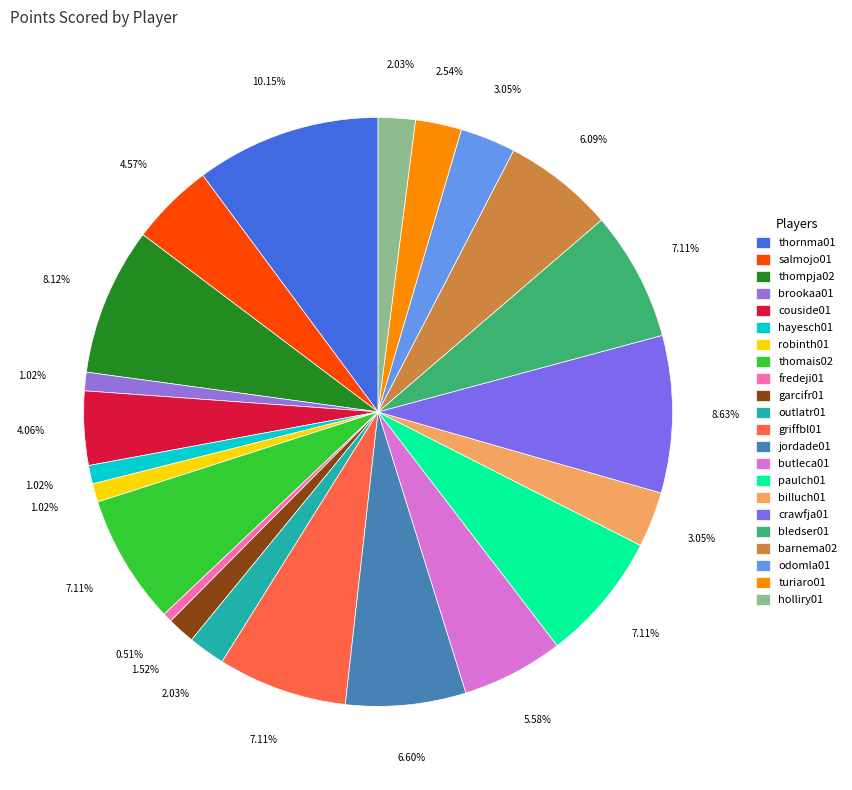

To the nearest percent, what portion does barnema02 represent?

6%